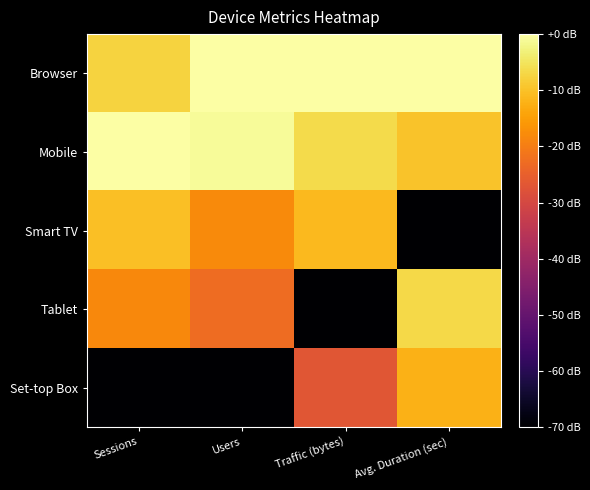

Reading left to right, list all the values displayed in this chart.

Browser: Sessions=-7.4	Users=0.0	Traffic (bytes)=0.0	Avg. Duration (sec)=0.0
Mobile: Sessions=0.0	Users=-1.0	Traffic (bytes)=-6.3	Avg. Duration (sec)=-9.6
Smart TV: Sessions=-10.2	Users=-18.0	Traffic (bytes)=-11.1	Avg. Duration (sec)=-80.0
Tablet: Sessions=-18.1	Users=-22.7	Traffic (bytes)=-80.0	Avg. Duration (sec)=-6.6
Set-top Box: Sessions=-80.0	Users=-80.0	Traffic (bytes)=-26.8	Avg. Duration (sec)=-12.0